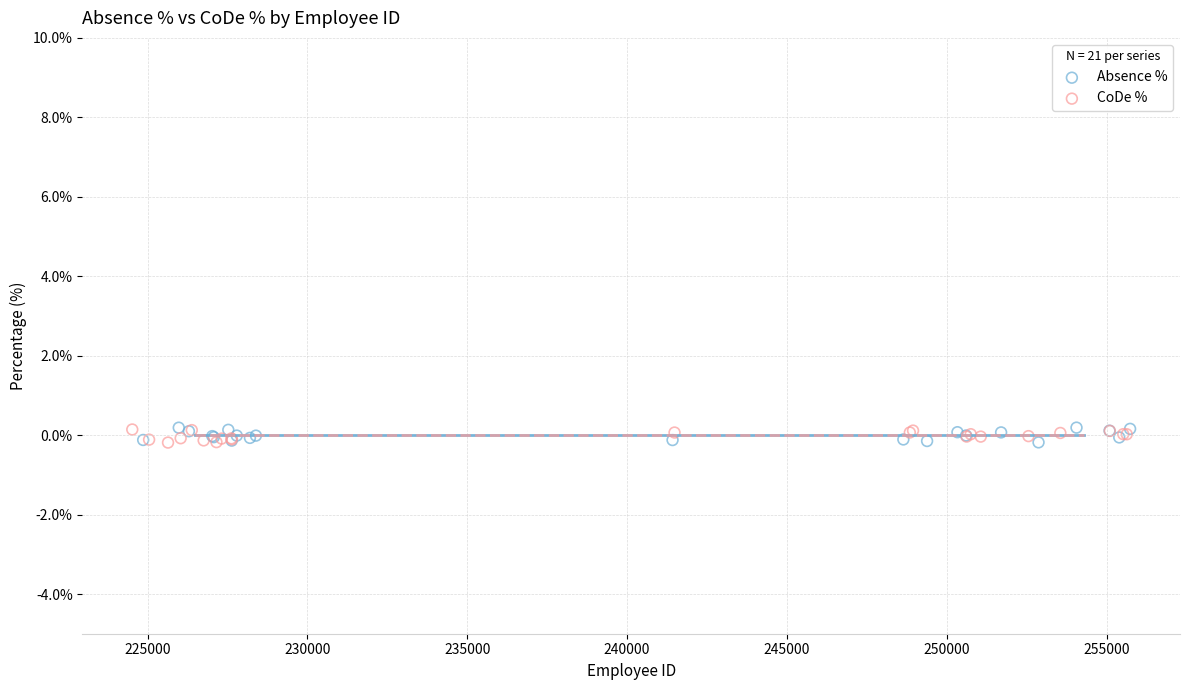

What are all the series names shown in the legend?

Absence %, CoDe %